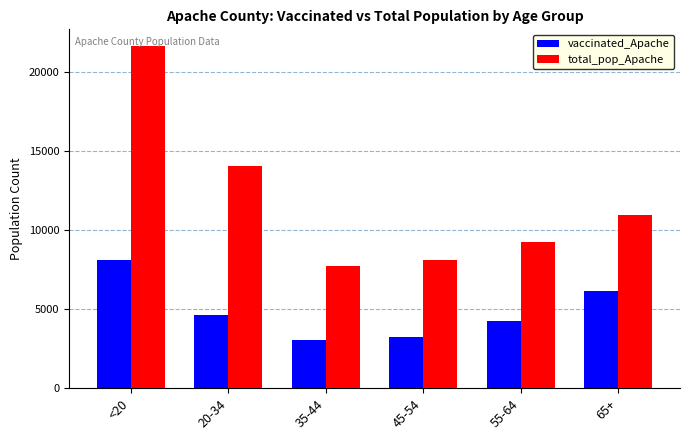

Is it true that total_pop_Apache equals 9256 at 55-64?

True